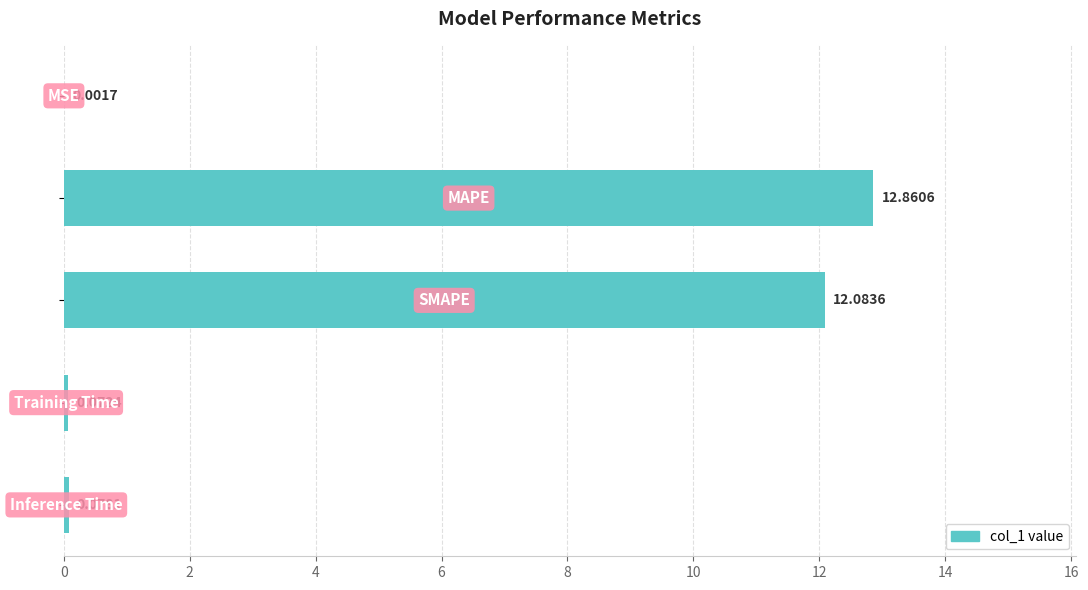

What is the sum of all values?

25.1